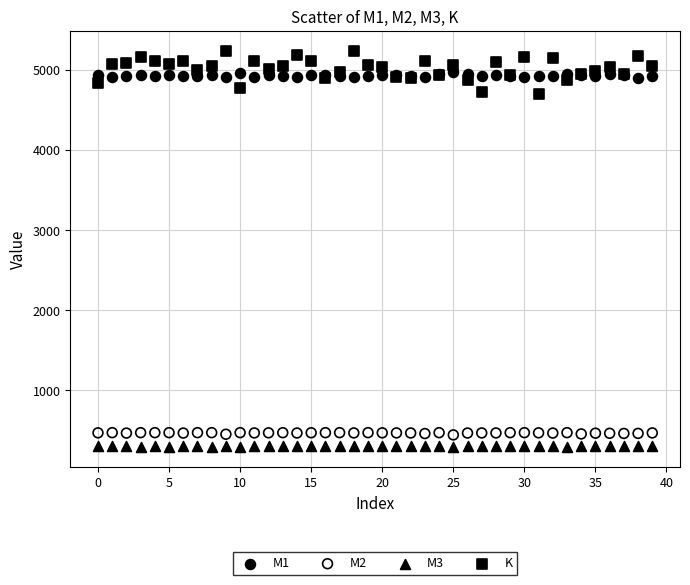

Which series has the widest spread of Y values?

K